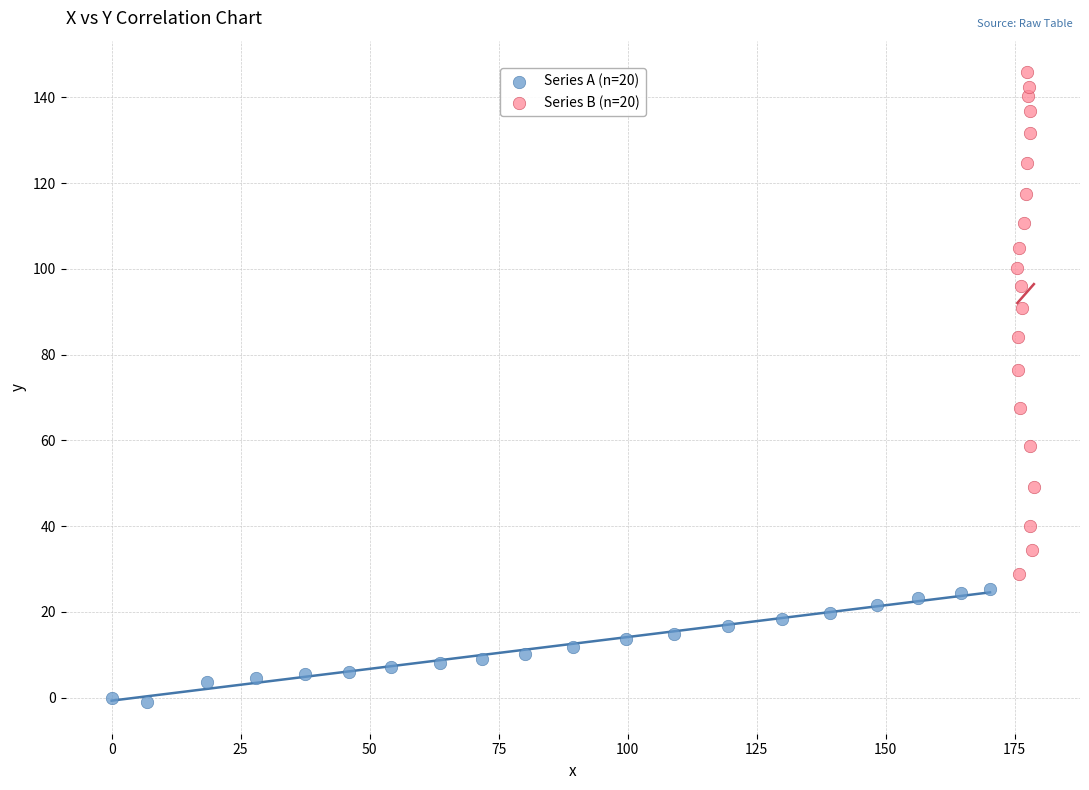

Which series has the largest Y range (max minus min)?

Series B (n=20)